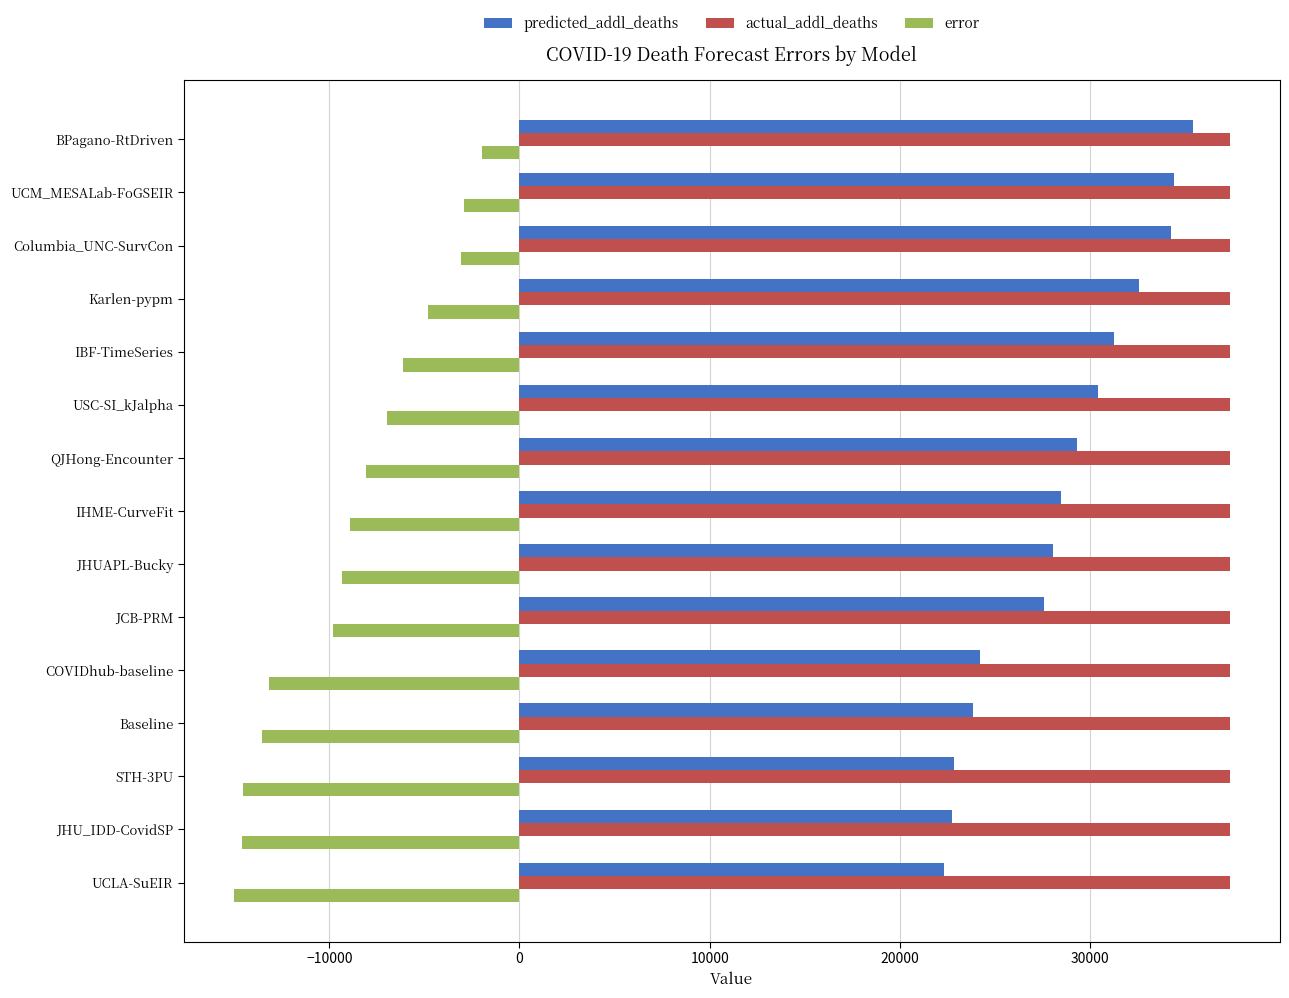

What is the difference between the maximum and minimum values in the error series?

13055.8